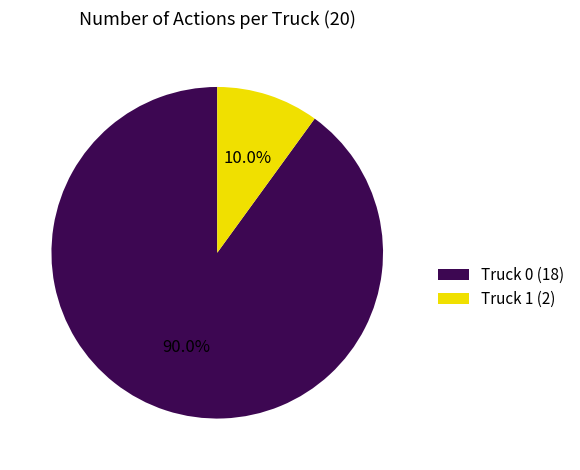

To the nearest percent, what percentage of the pie is Truck 0?

90%